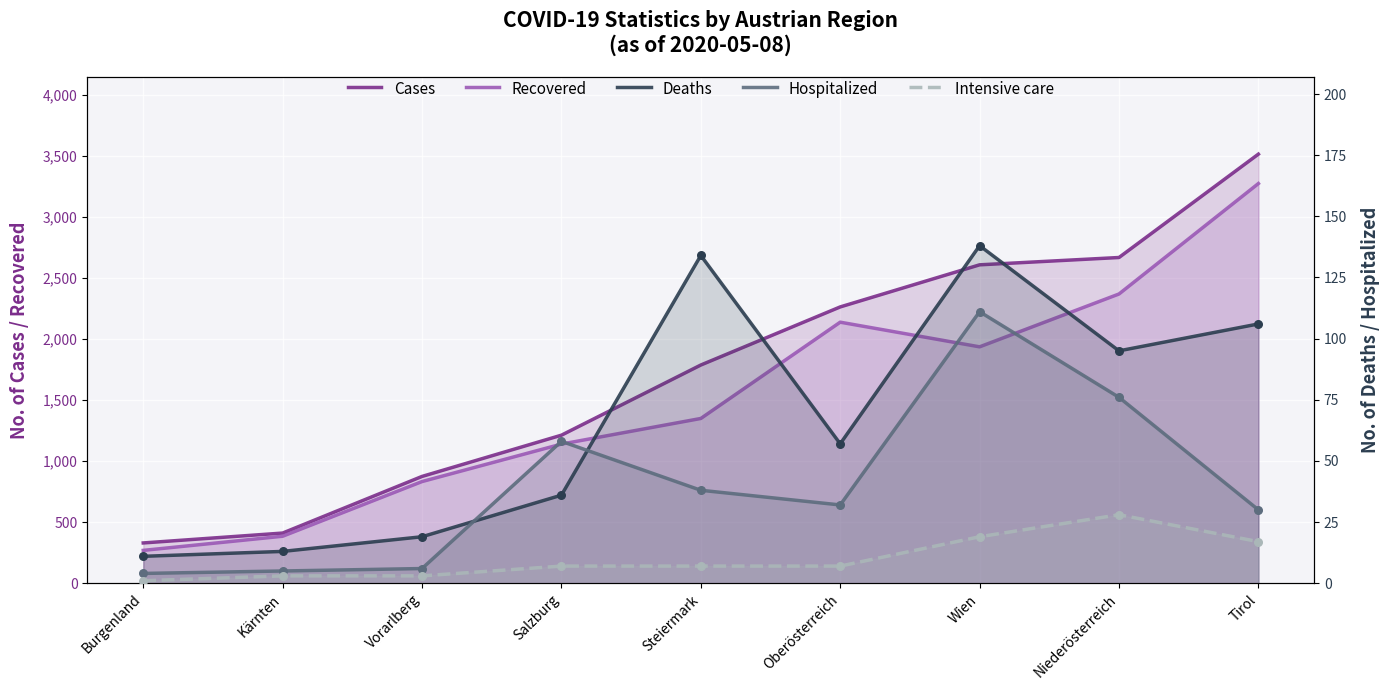

Which series has the largest Y range (max minus min)?

Cases